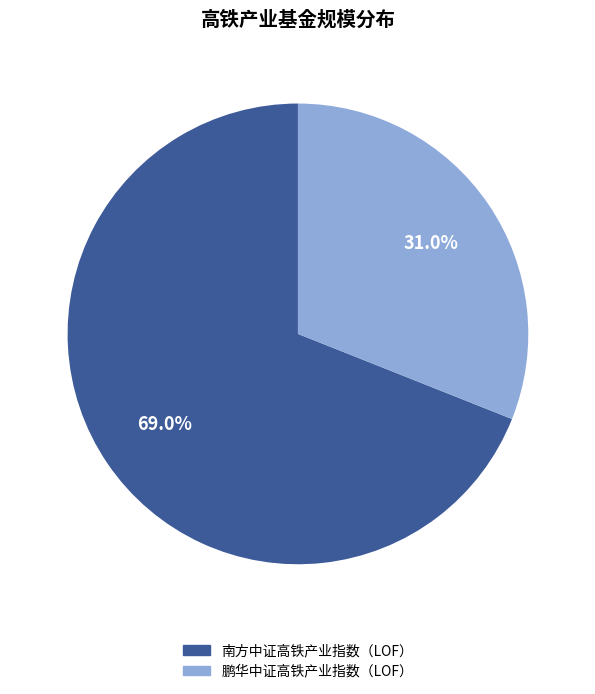

Which has a higher value, 鹏华中证高铁产业指数（LOF） or 南方中证高铁产业指数（LOF）?

南方中证高铁产业指数（LOF）